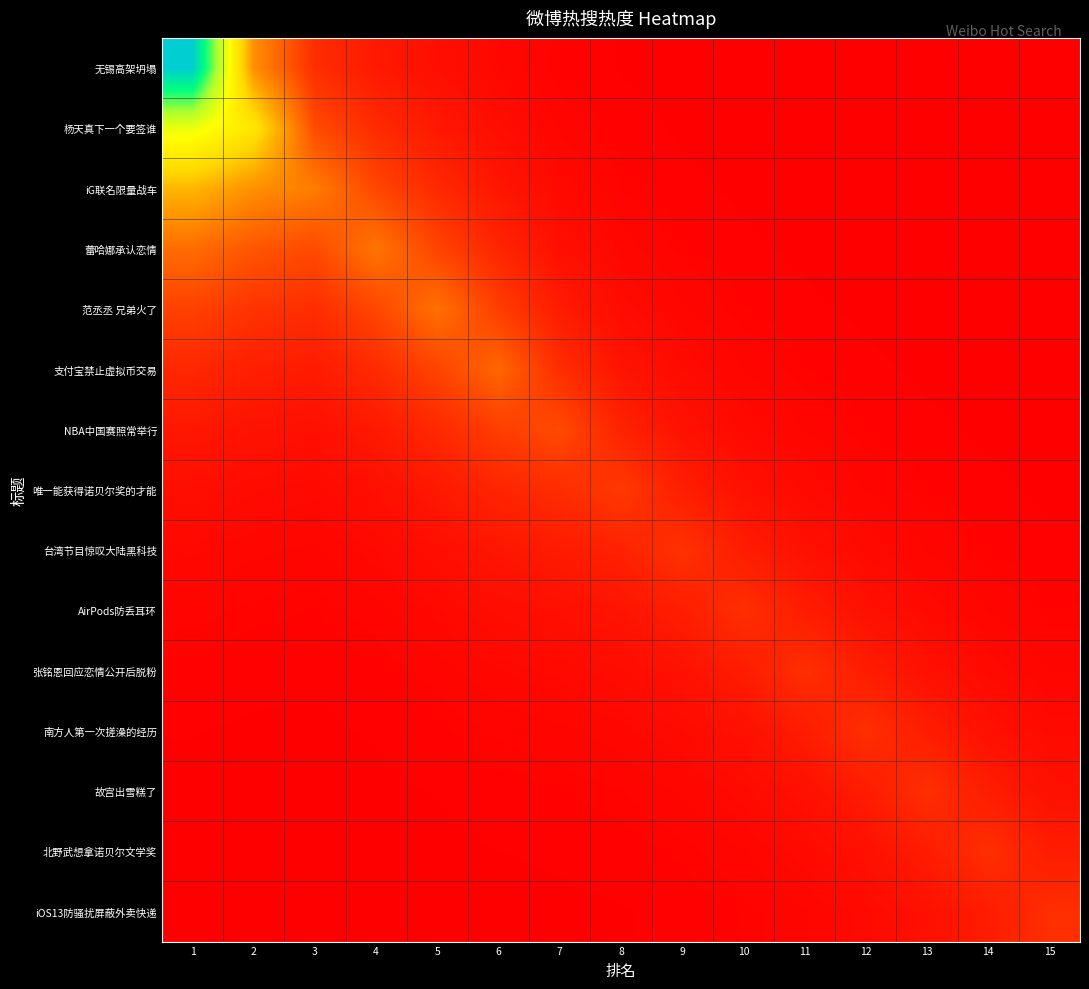

Rank the series at 6 from lowest to highest value.

iOS13防骚扰屏蔽外卖快递, 北野武想拿诺贝尔文学奖, 故宫出雪糕了, 南方人第一次搓澡的经历, 无锡高架坍塌, 张铭恩回应恋情公开后脱粉, 杨天真下一个要签谁, AirPods防丢耳环, iG联名限量战车, 台湾节目惊叹大陆黑科技, 蕾哈娜承认恋情, 唯一能获得诺贝尔奖的才能, 范丞丞 兄弟火了, NBA中国赛照常举行, 支付宝禁止虚拟币交易